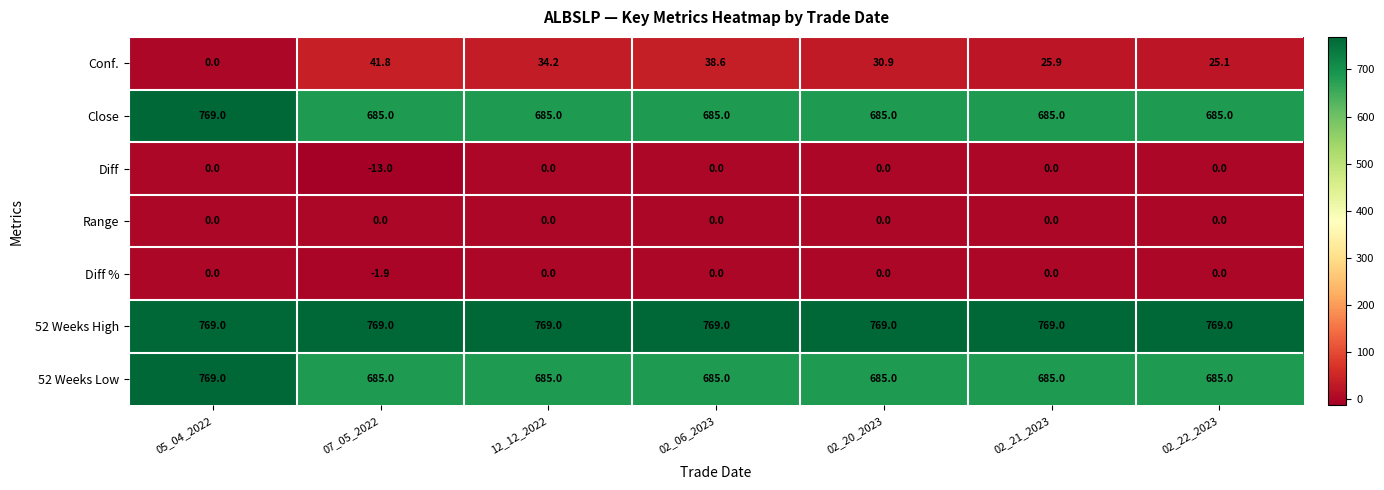

At which category is the sum across all series the highest?

05_04_2022